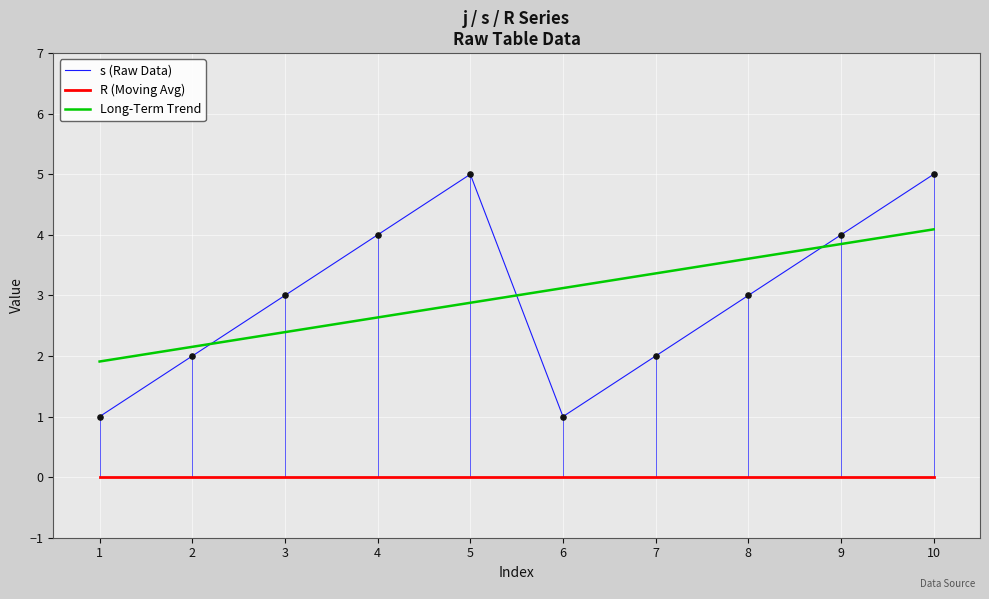

What are all the series names shown in the legend?

s (Raw Data), R (Moving Avg), Long-Term Trend